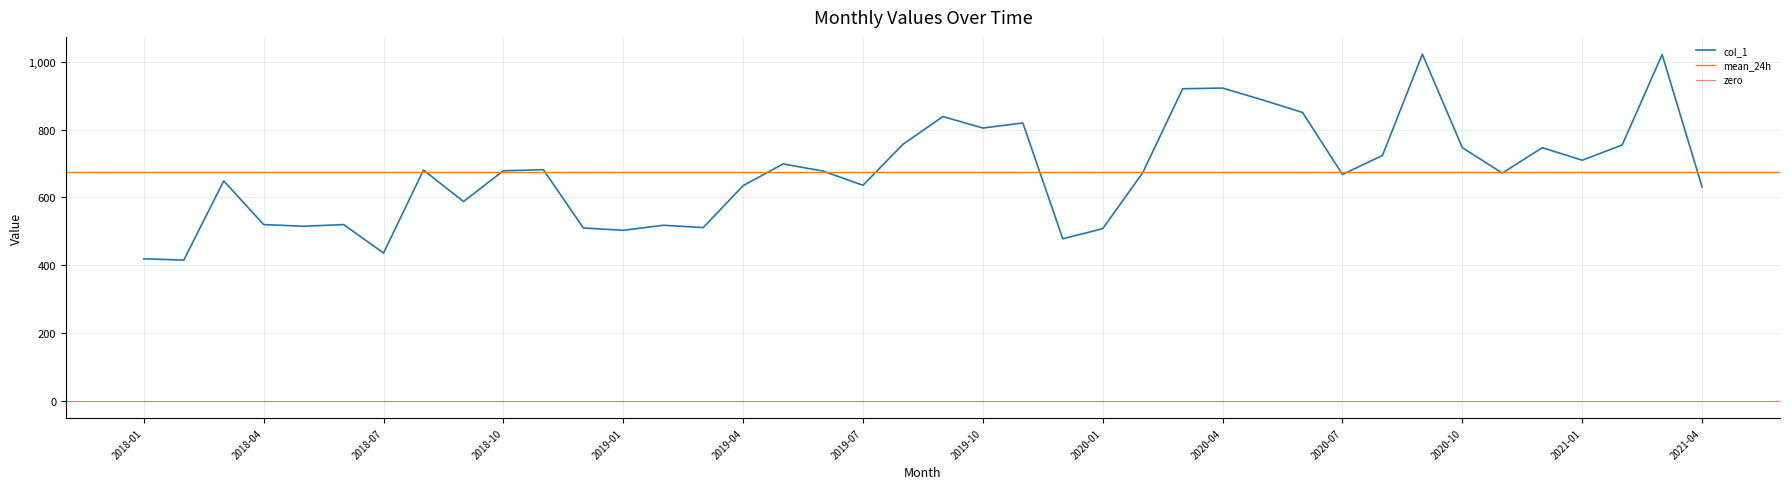

The chart shows a value of 1098 at 2021-02. True or false?

False